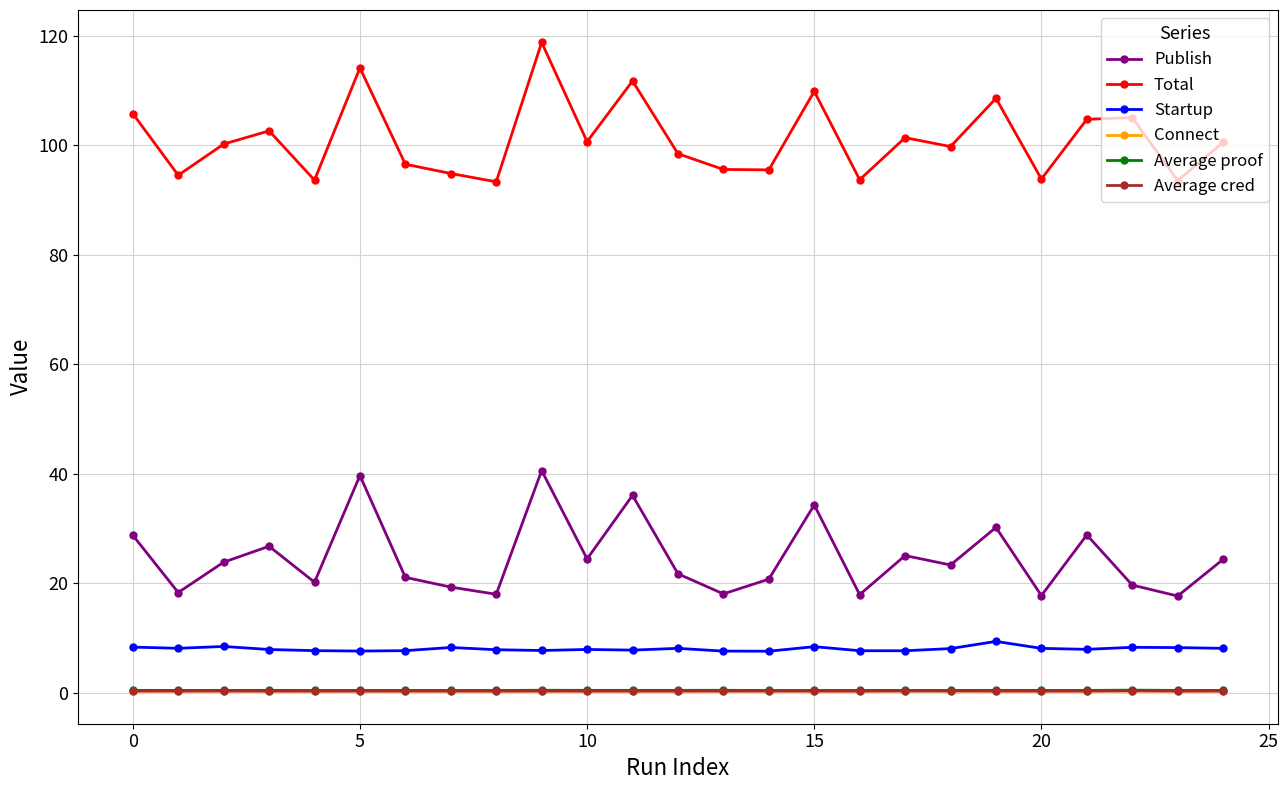

What is the average value of the Connect series?

0.3